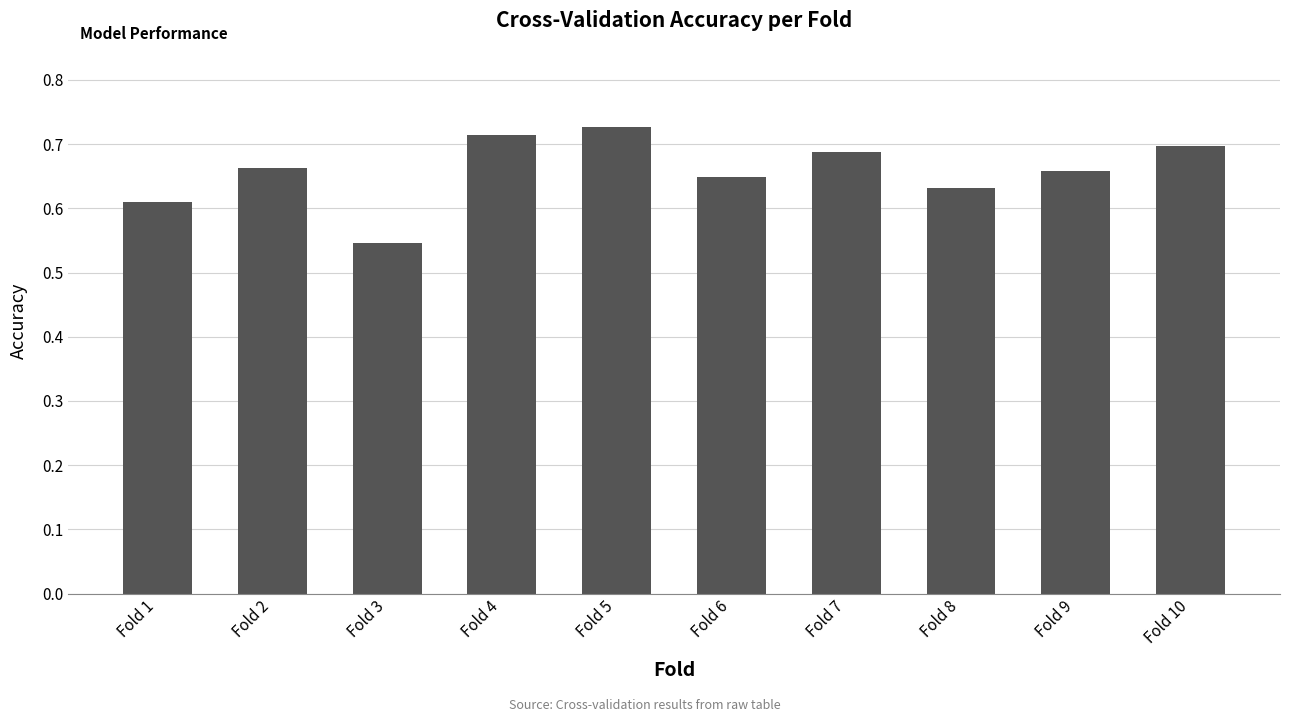

Are the bars horizontal?

No